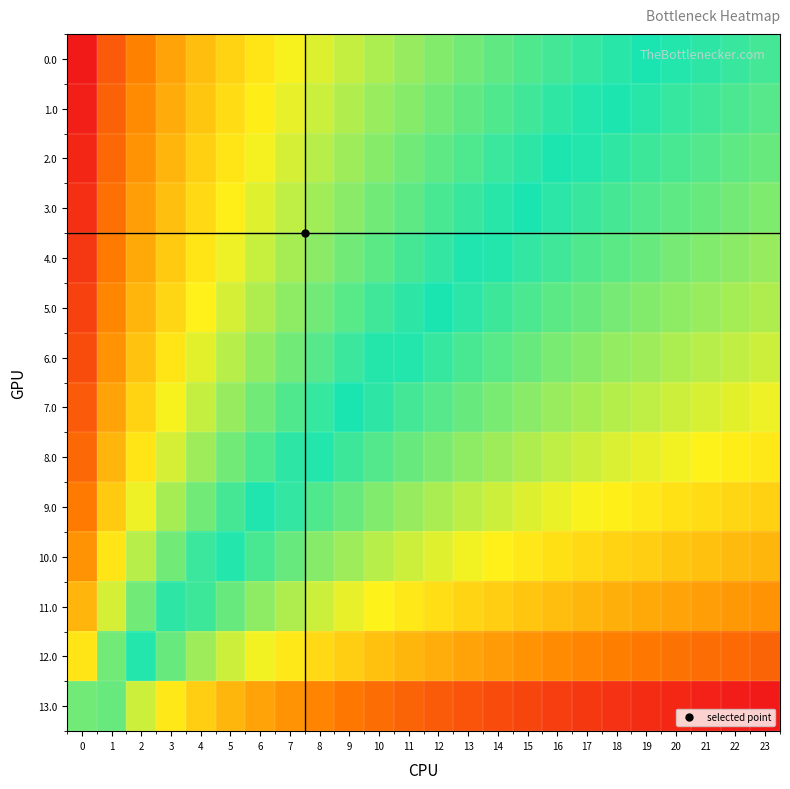

At which category does the chart reach its peak across all series?

23